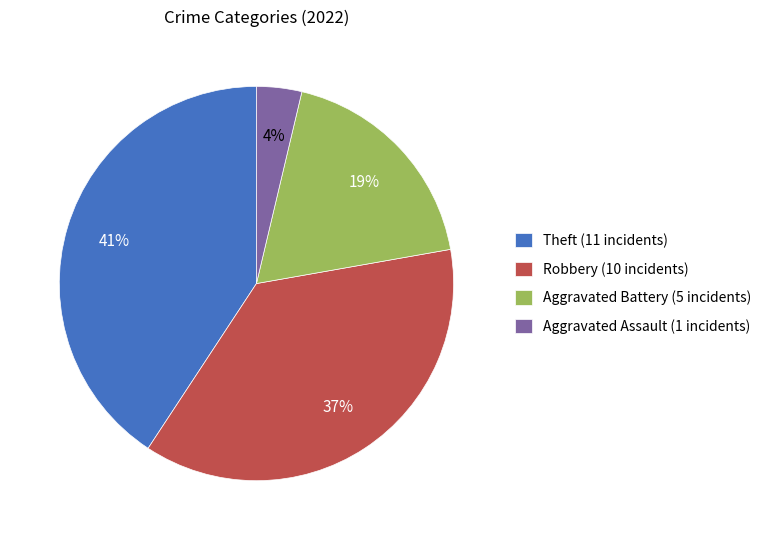

Which slice is the largest?

Theft (11 incidents)